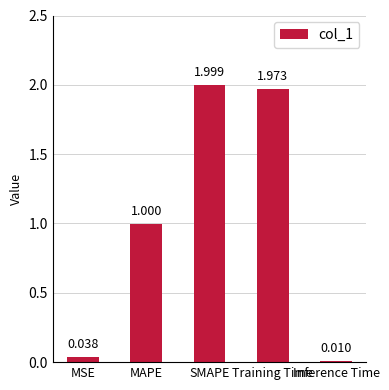

Which label corresponds to the smallest value in the chart?

Inference Time